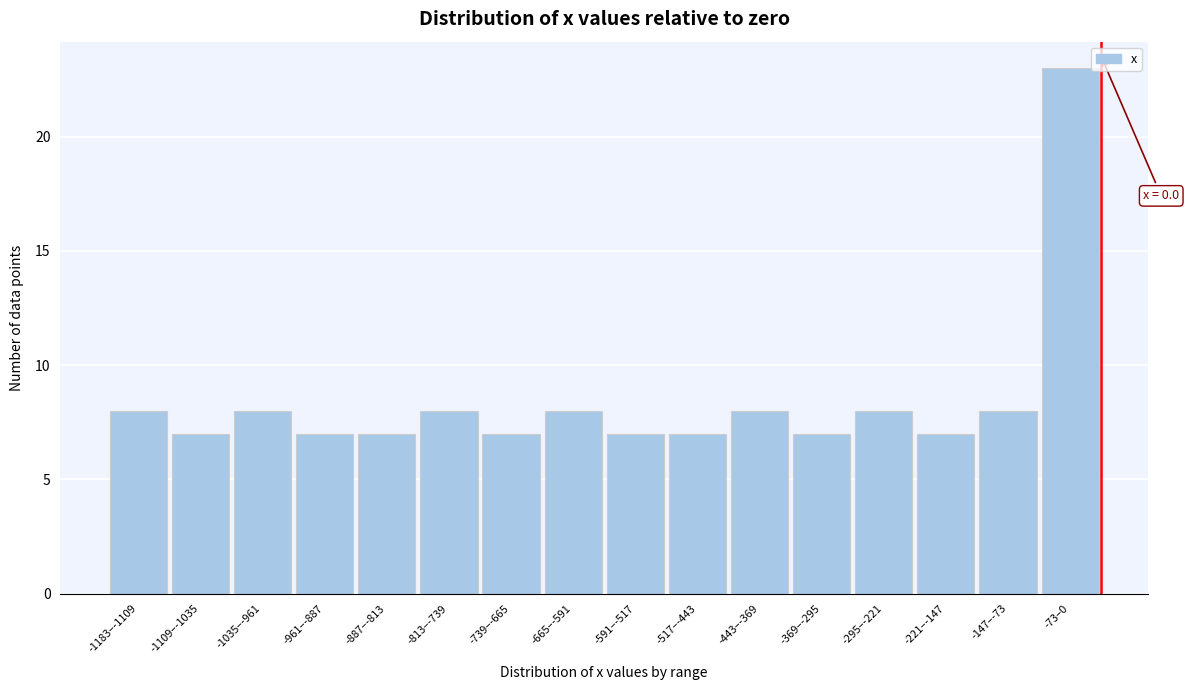

Reading left to right, extract all data points from this chart.

-1183–-1109=8	-1109–-1035=7	-1035–-961=8	-961–-887=7	-887–-813=7	-813–-739=8	-739–-665=7	-665–-591=8	-591–-517=7	-517–-443=7	-443–-369=8	-369–-295=7	-295–-221=8	-221–-147=7	-147–-73=8	-73–0=23